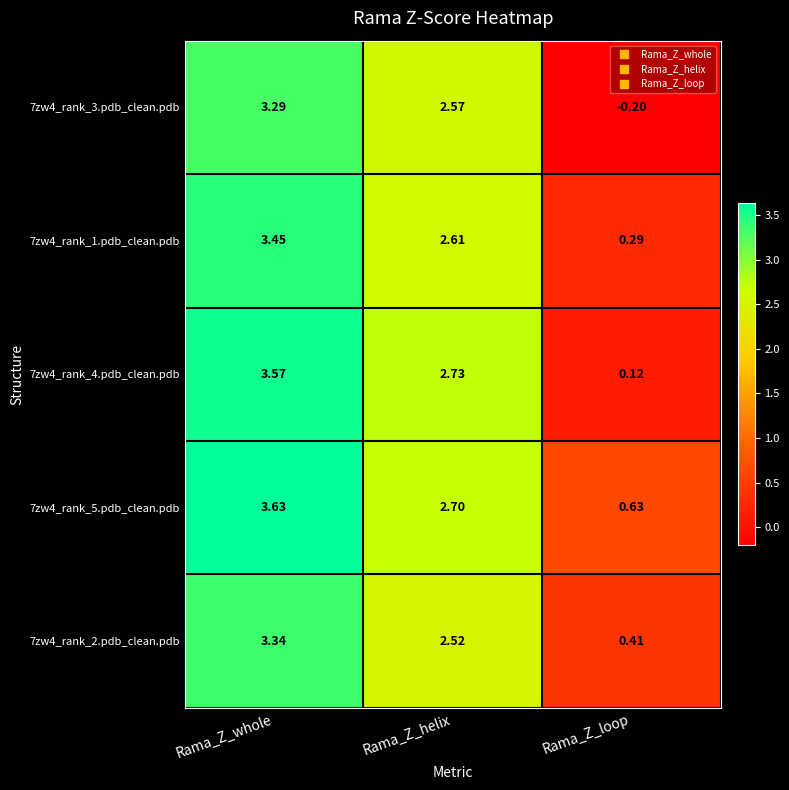

Rank the series at Rama_Z_whole from lowest to highest value.

7zw4_rank_3.pdb_clean.pdb, 7zw4_rank_2.pdb_clean.pdb, 7zw4_rank_1.pdb_clean.pdb, 7zw4_rank_4.pdb_clean.pdb, 7zw4_rank_5.pdb_clean.pdb